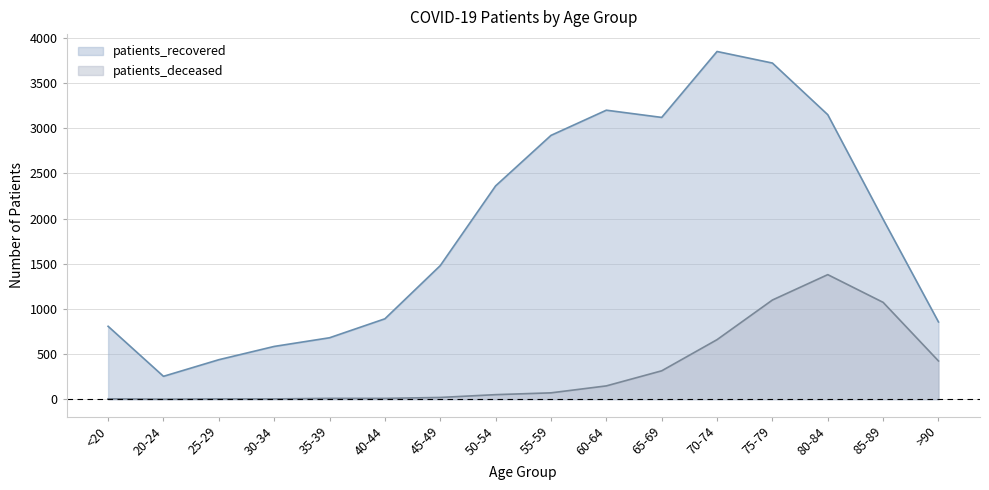

The value of patients_recovered at >90 is 855. True or false?

True